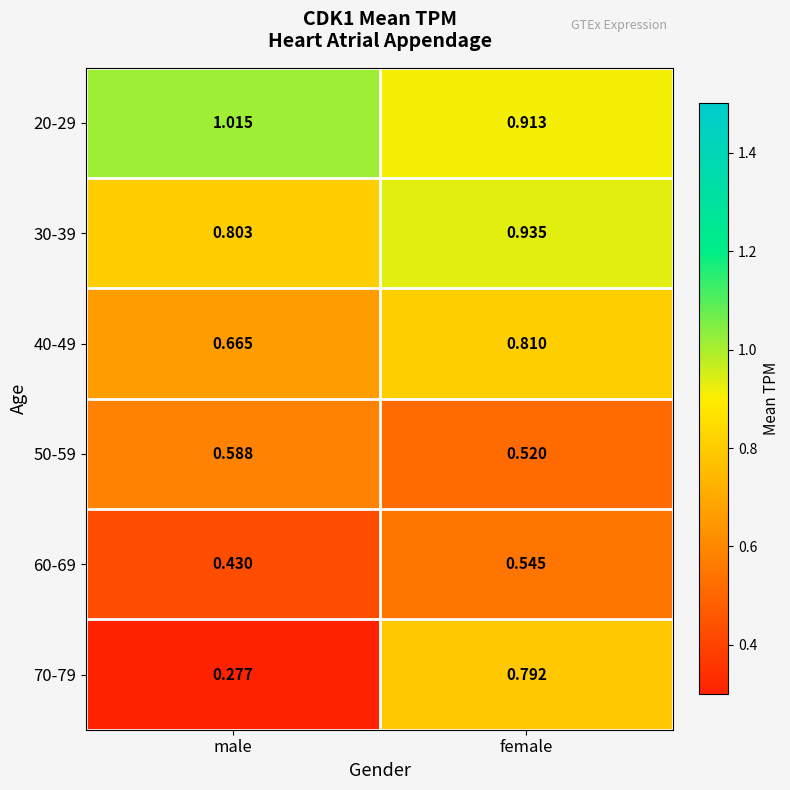

Which label corresponds to the largest value in the chart?

male